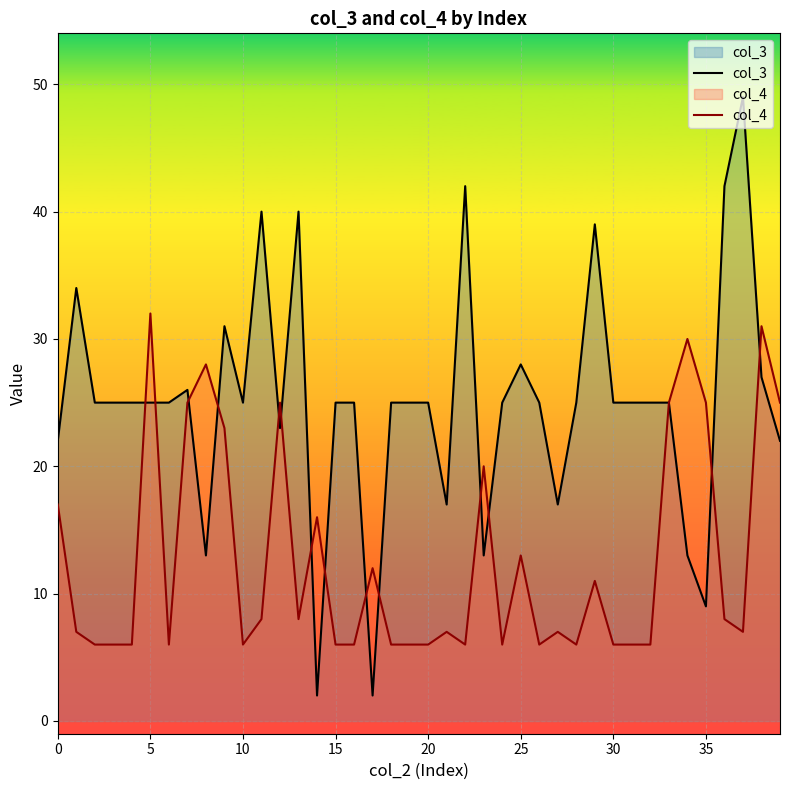

What is the total value across all series at 26?

31